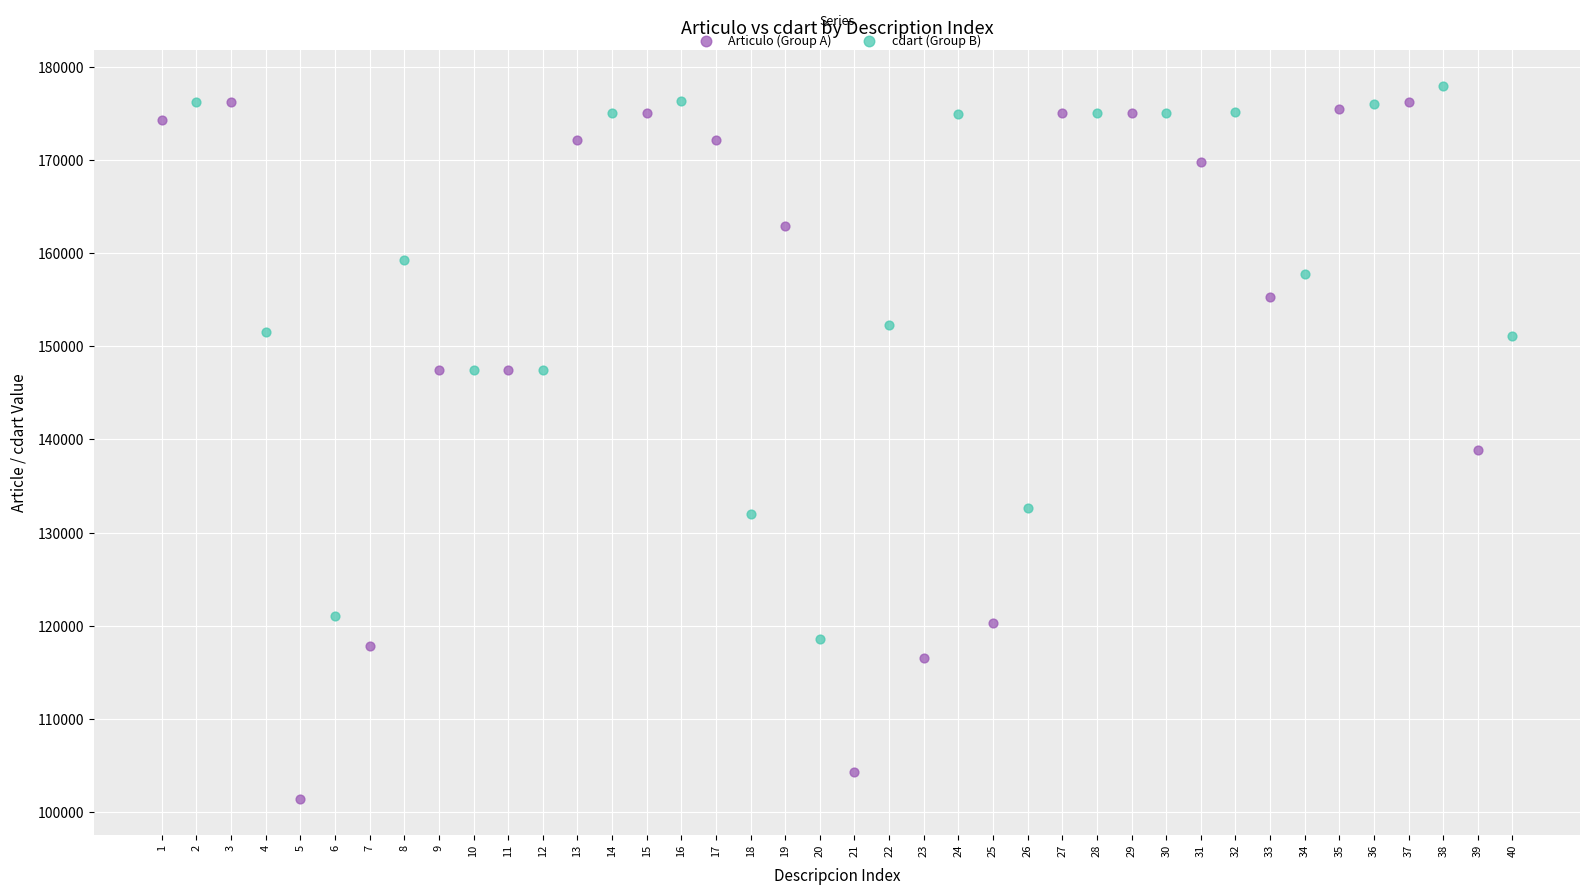

Which series reaches the maximum Y coordinate?

cdart (Group B)